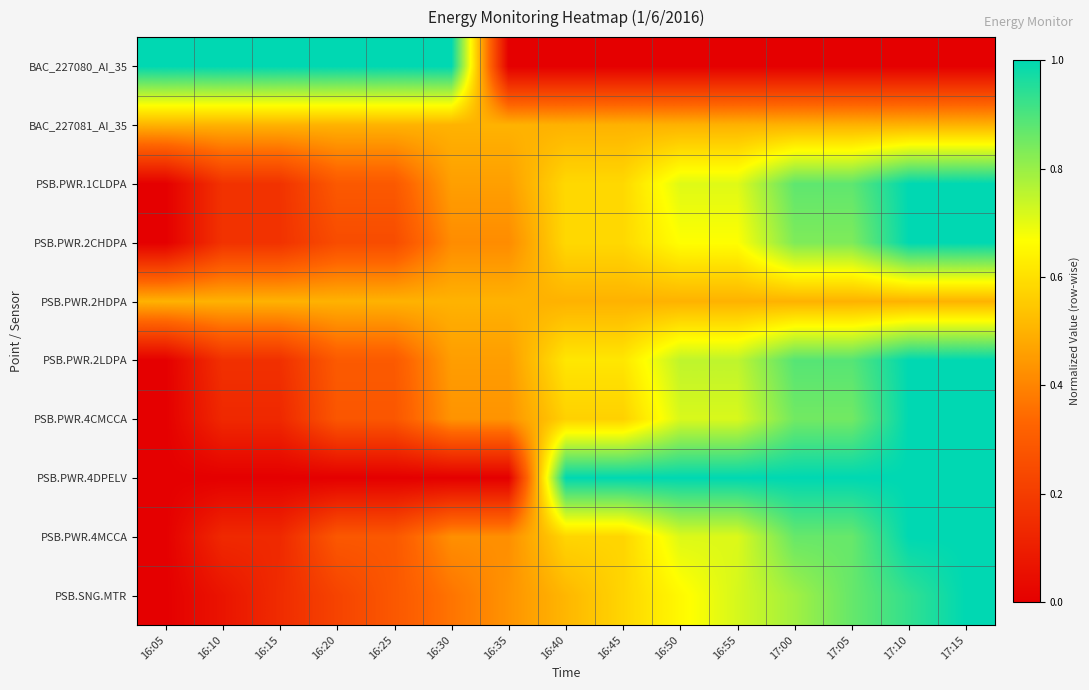

What is the total value across all series at 16:20?

3.6